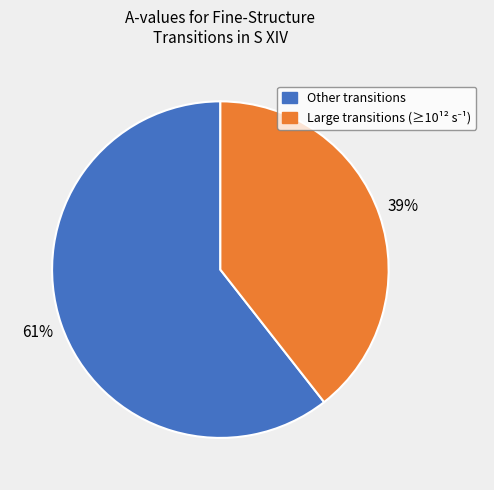

To the nearest percent, what is the average slice percentage?

50%